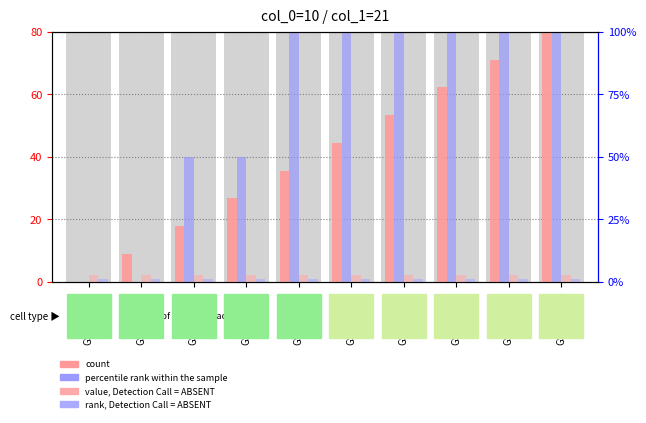

How many distinct data groups are displayed?

4